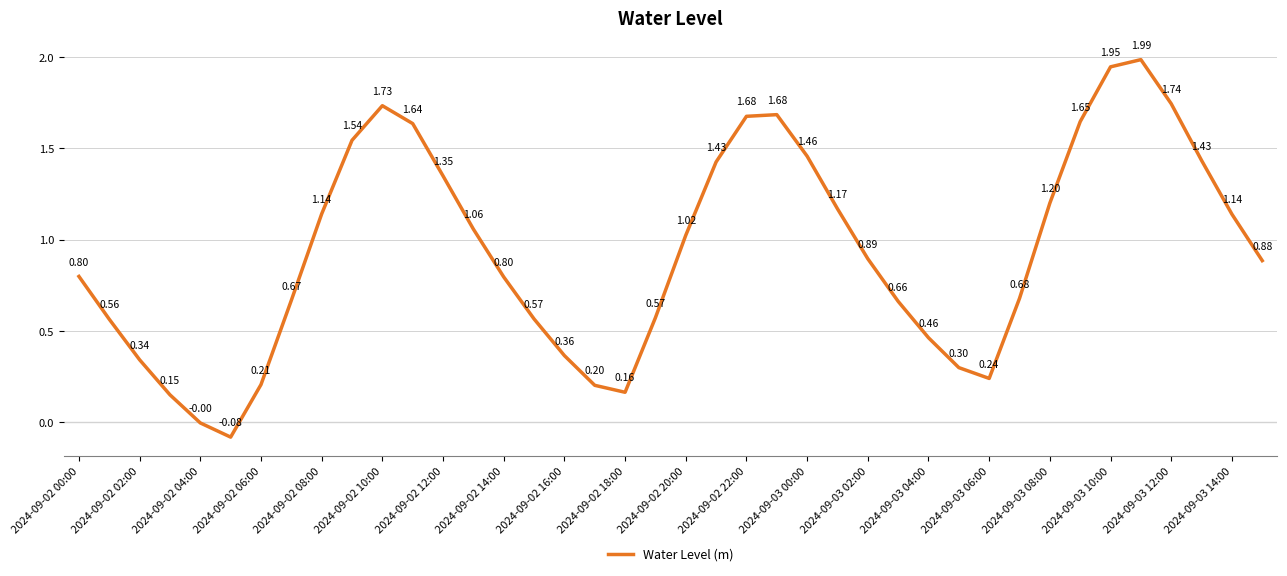

What is the difference between the maximum and minimum values?

2.1